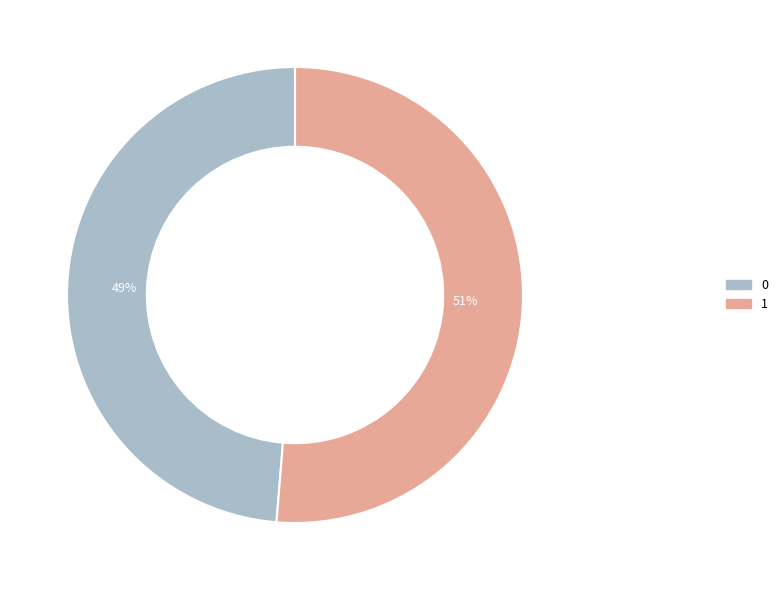

Do 0 and 1 together represent more than half of the pie?

Yes